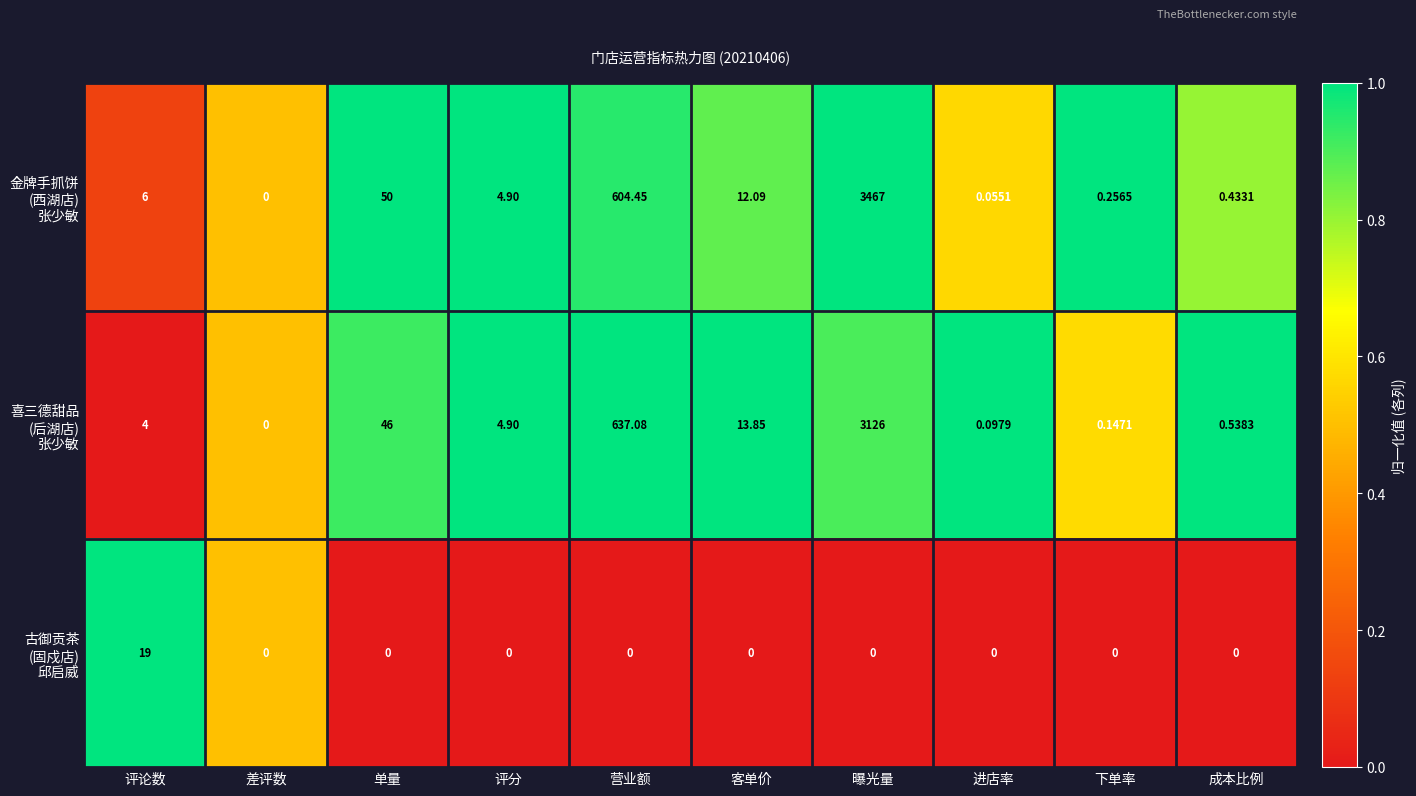

Which label corresponds to the largest value in the chart?

曝光量